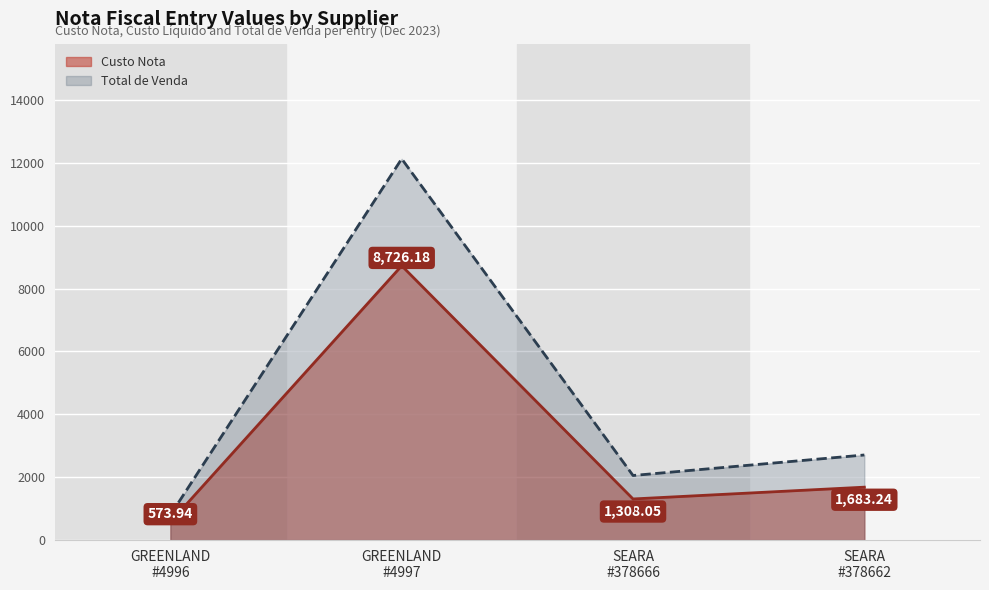

Reading left to right, extract all data points from this chart.

Custo Nota: 573.9	8726.2	1308.0	1683.2
Custo Liquido: 797.1	12128.5	2054.3	2707.3